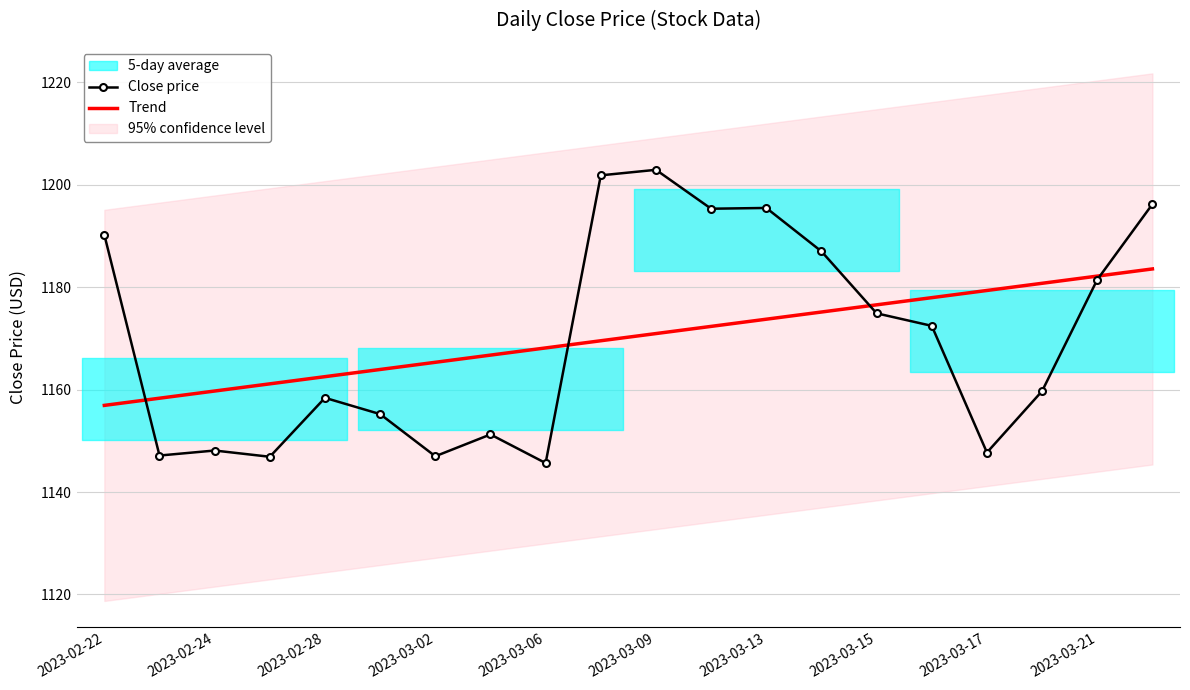

How many lines are shown in the chart?

2